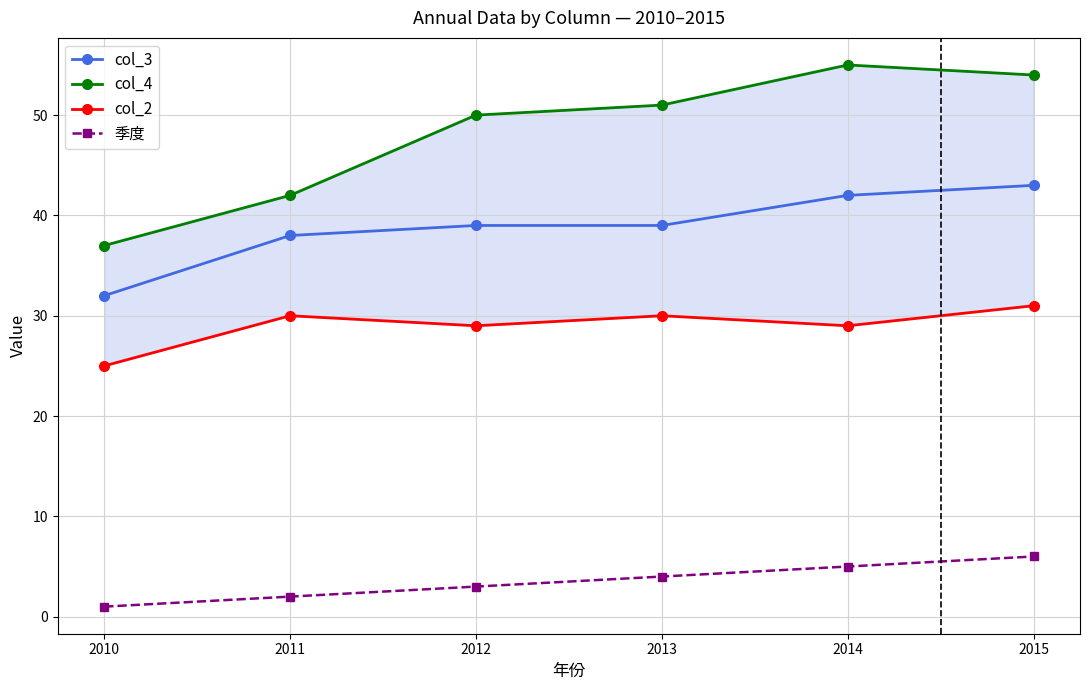

True or false: col_2 and col_3 cross at least once.

False